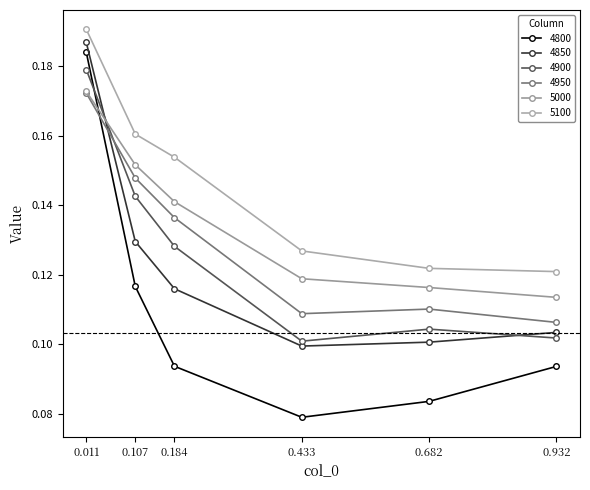

What is the total value across all series at 0.184?

0.8